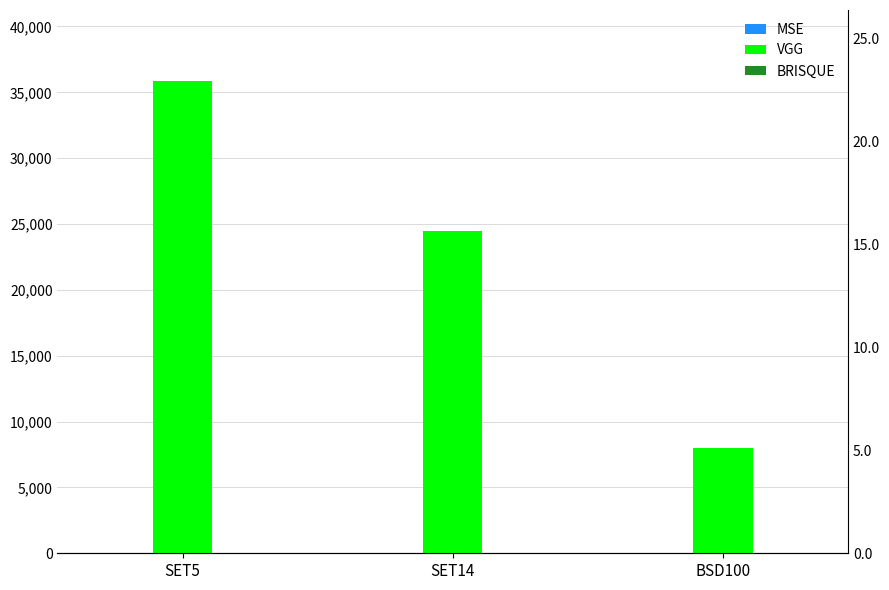

What is the average value of the BRISQUE series?

4.1